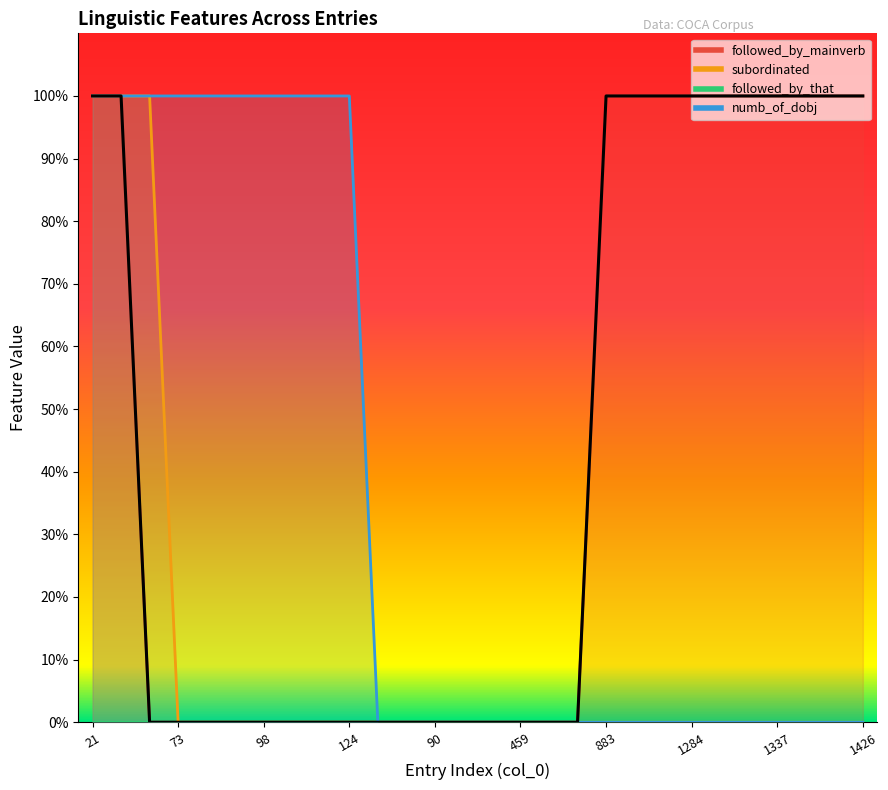

Which series has the largest total across all categories?

followed_by_mainverb